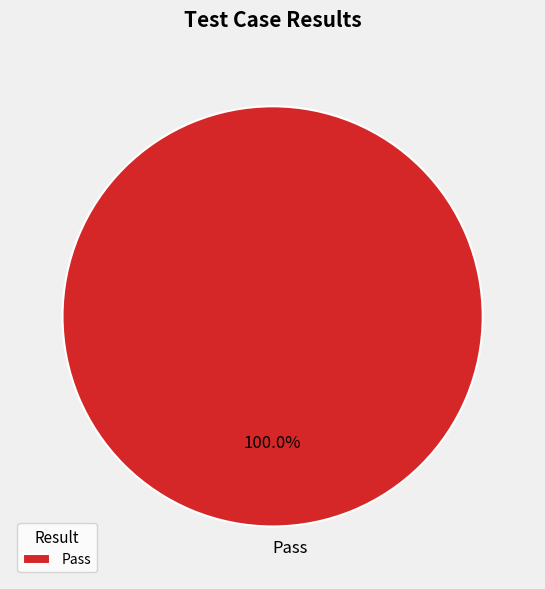

Rank the categories by value from lowest to highest.

Pass